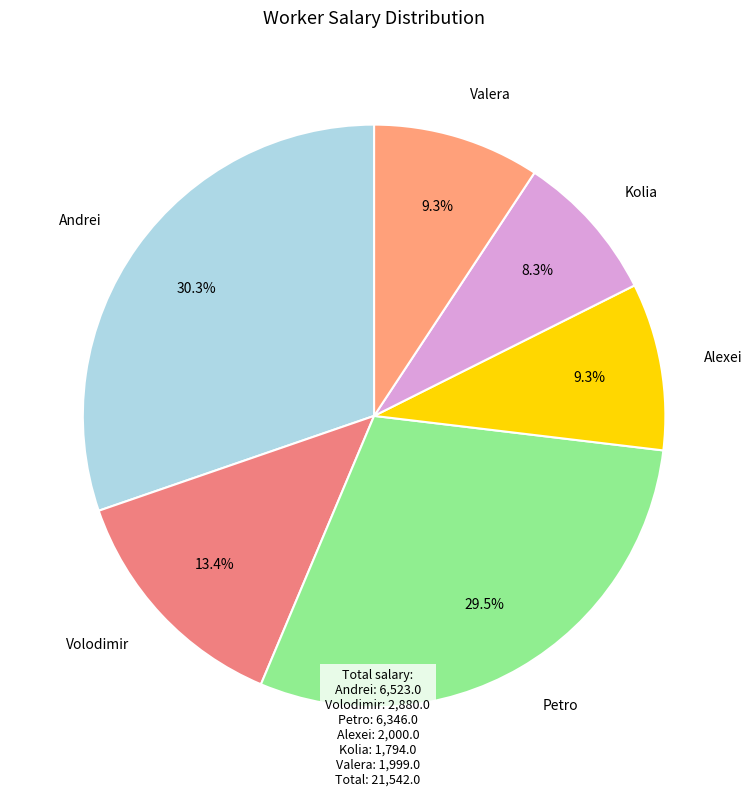

True or false: Valera accounts for 9% of the total.

True